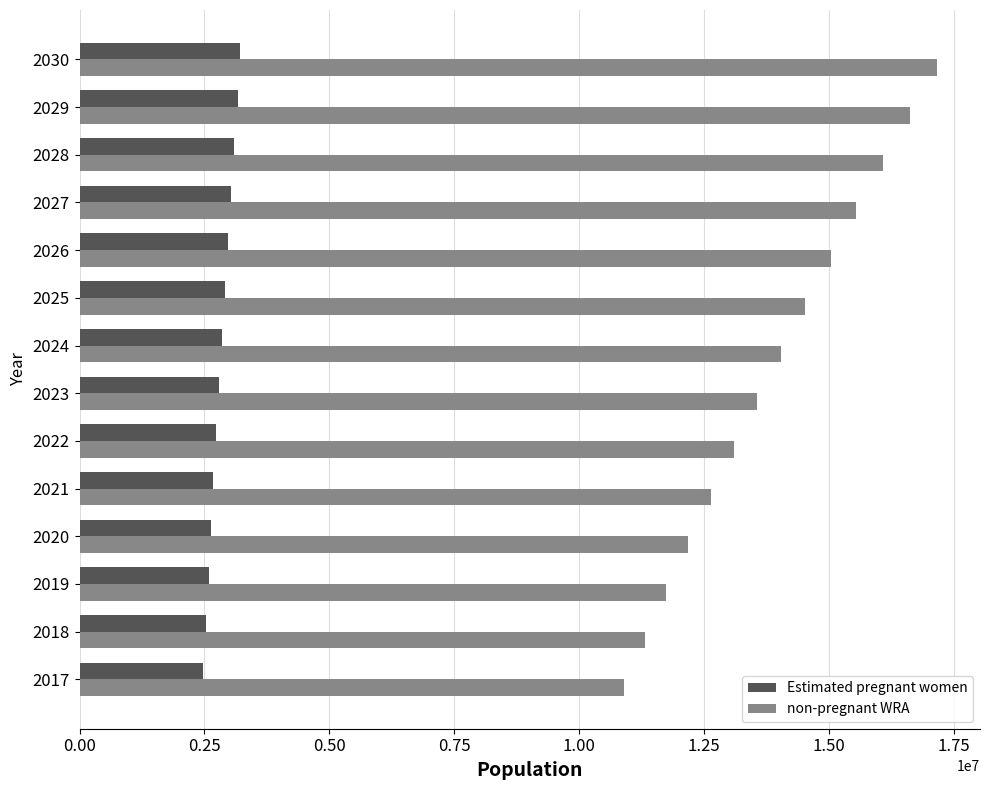

The value of non-pregnant WRA at 2028 is 16082325.0. True or false?

True